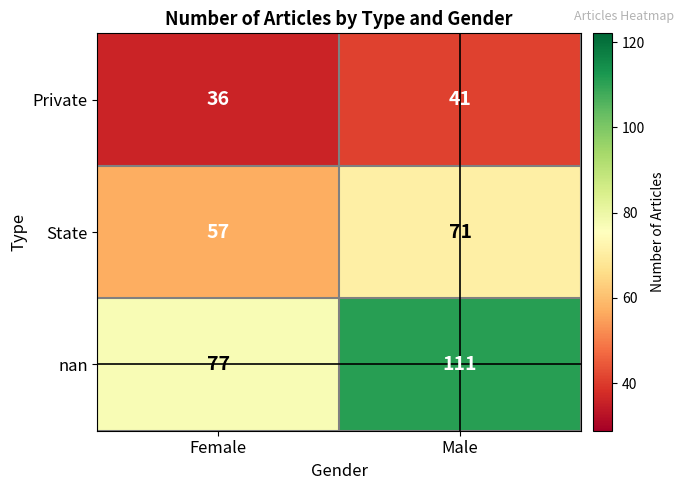

Which label corresponds to the smallest value in the chart?

Female